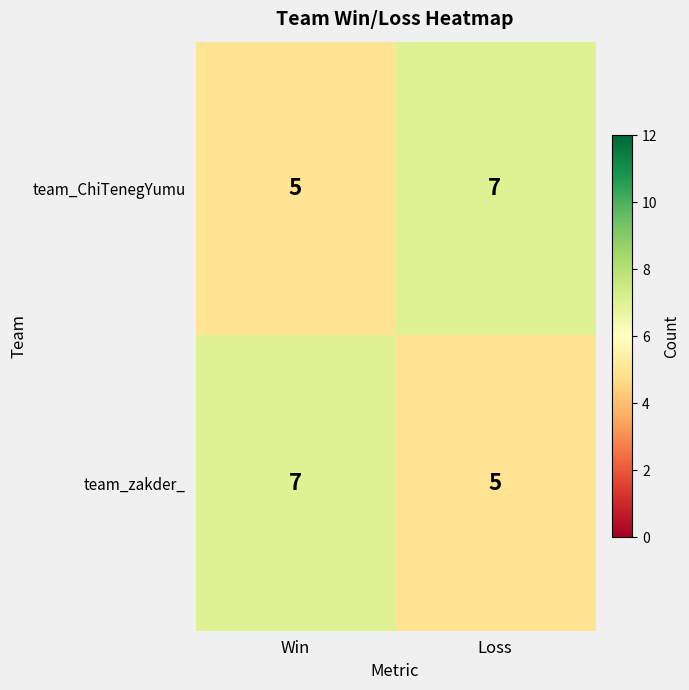

Count the number of data series in this chart.

2